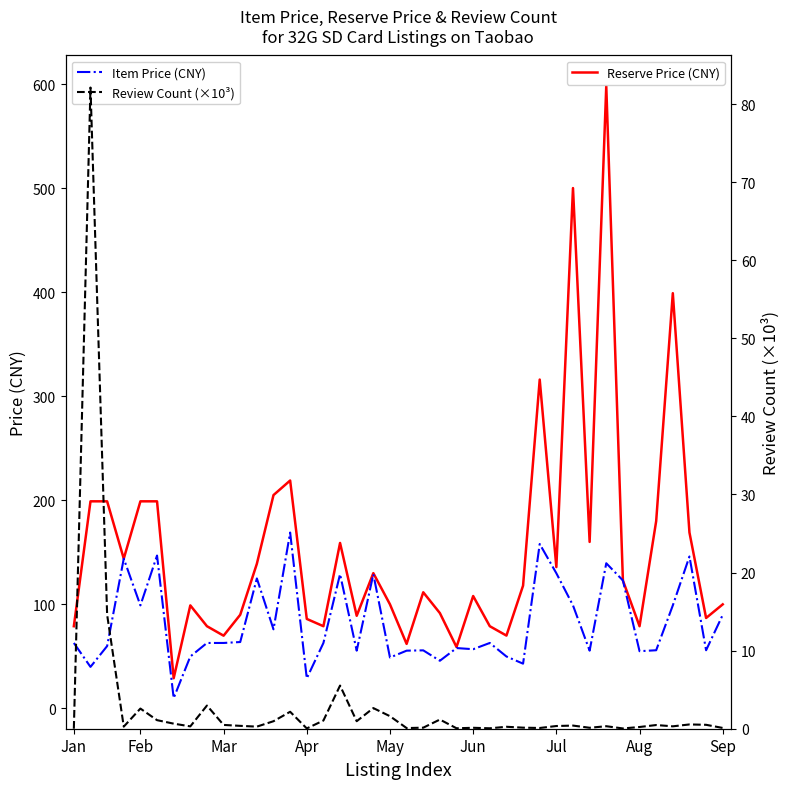

What is the average value of the Review Count (×10³) series?

3.2